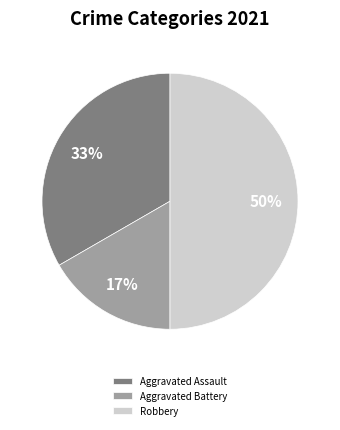

Count the number of slices in the pie.

3